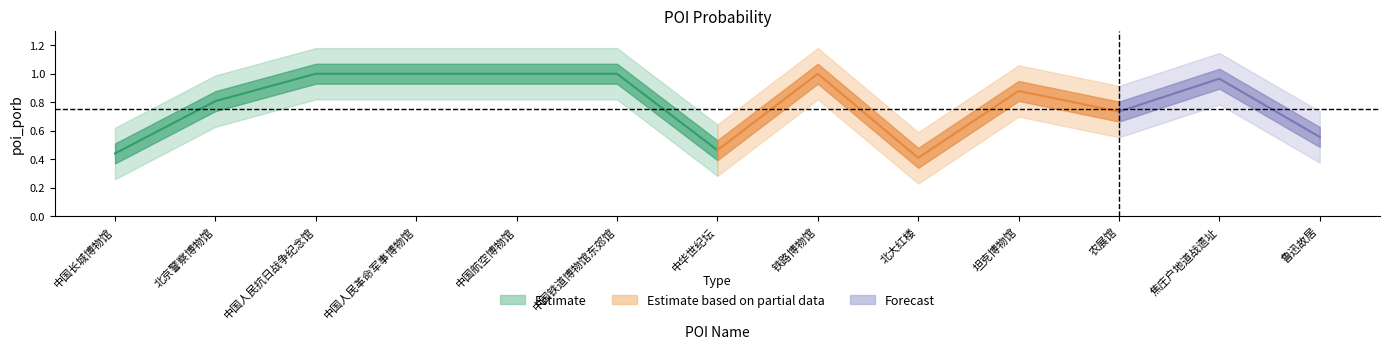

At which label is the value closest to 0?

北大红楼